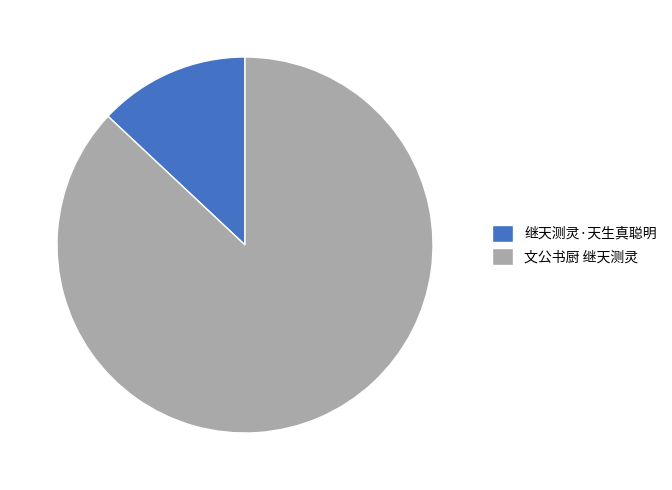

True or false: 继天测灵·天生真聪明 accounts for 3% of the total.

False